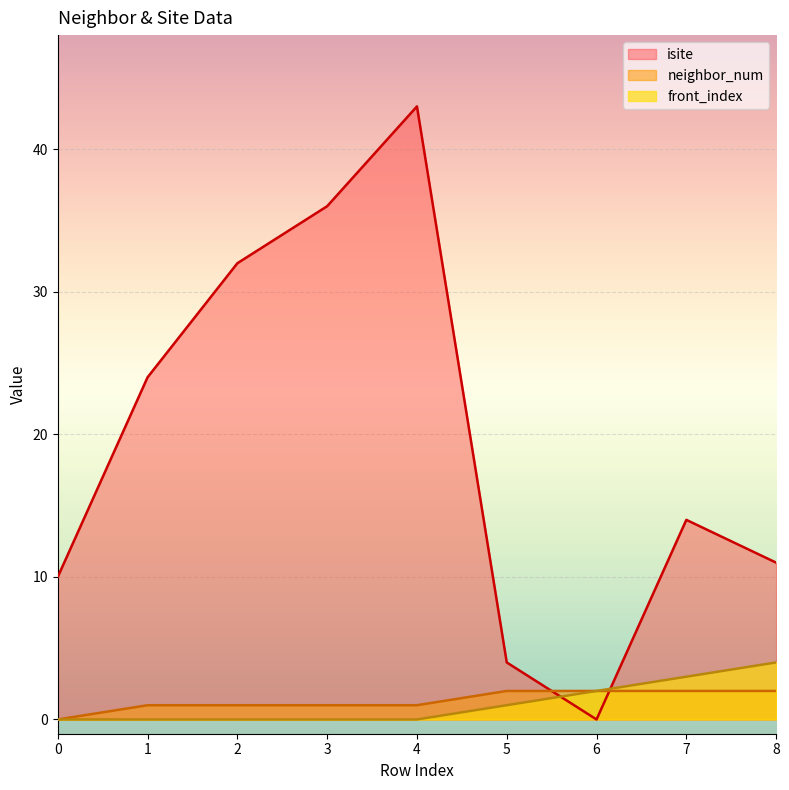

True or false: isite has a value of 14 at 7.

True